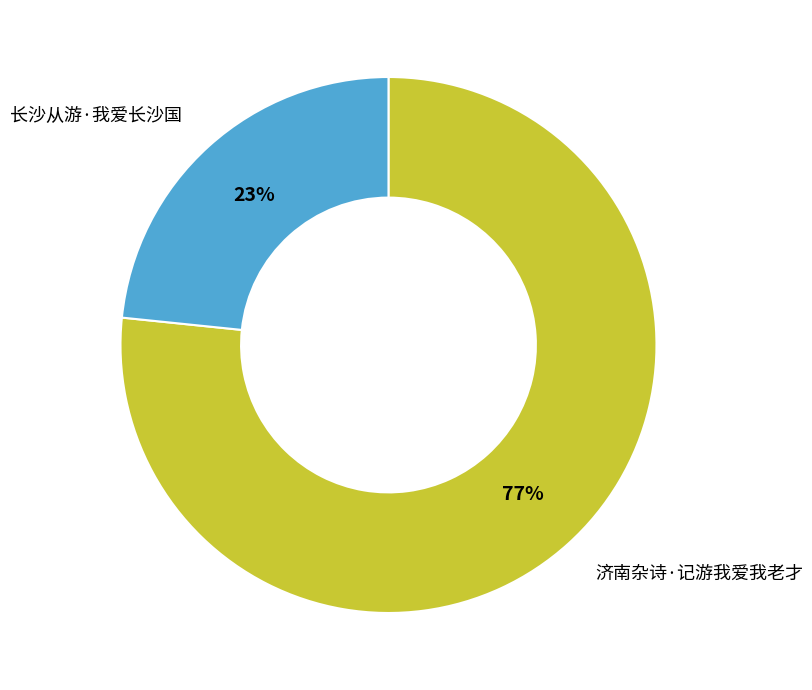

Does any single category account for the majority?

Yes